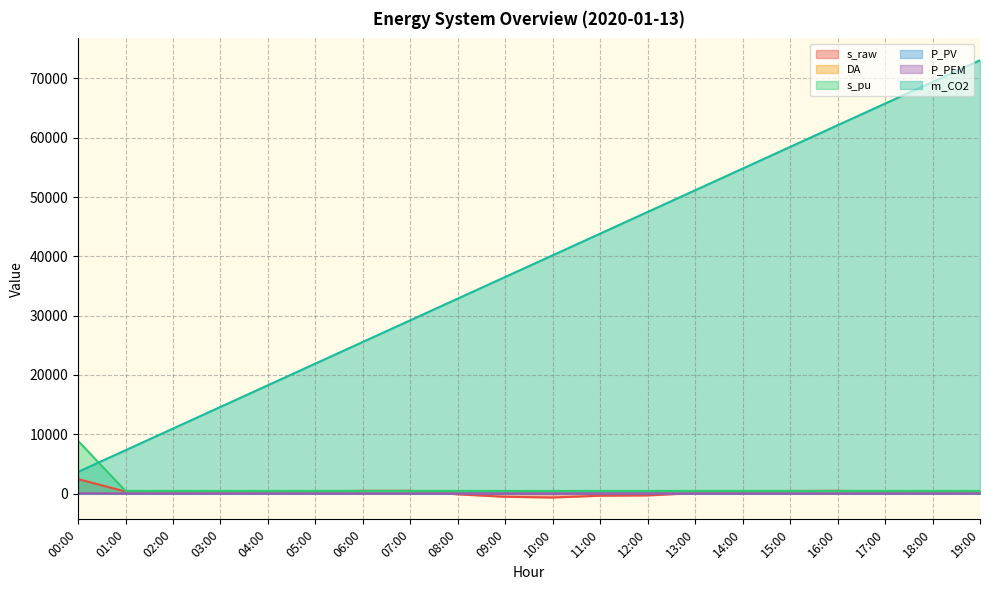

How many times do DA and P_PEM cross each other?

1